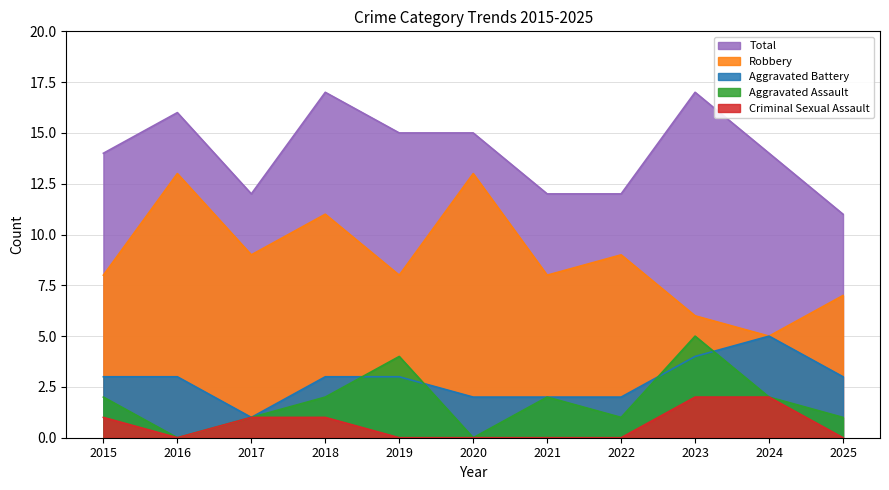

Which series has the largest total across all categories?

Total